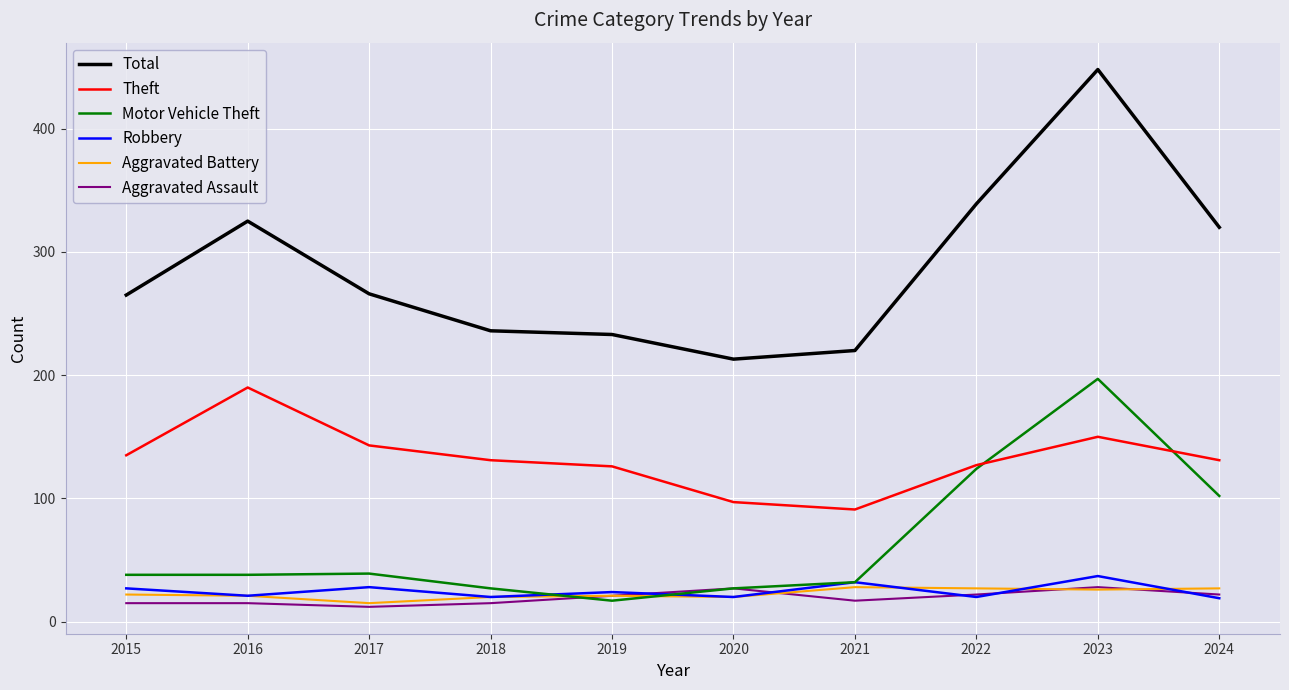

What is the difference between the second highest and second lowest values in the Robbery series?

12